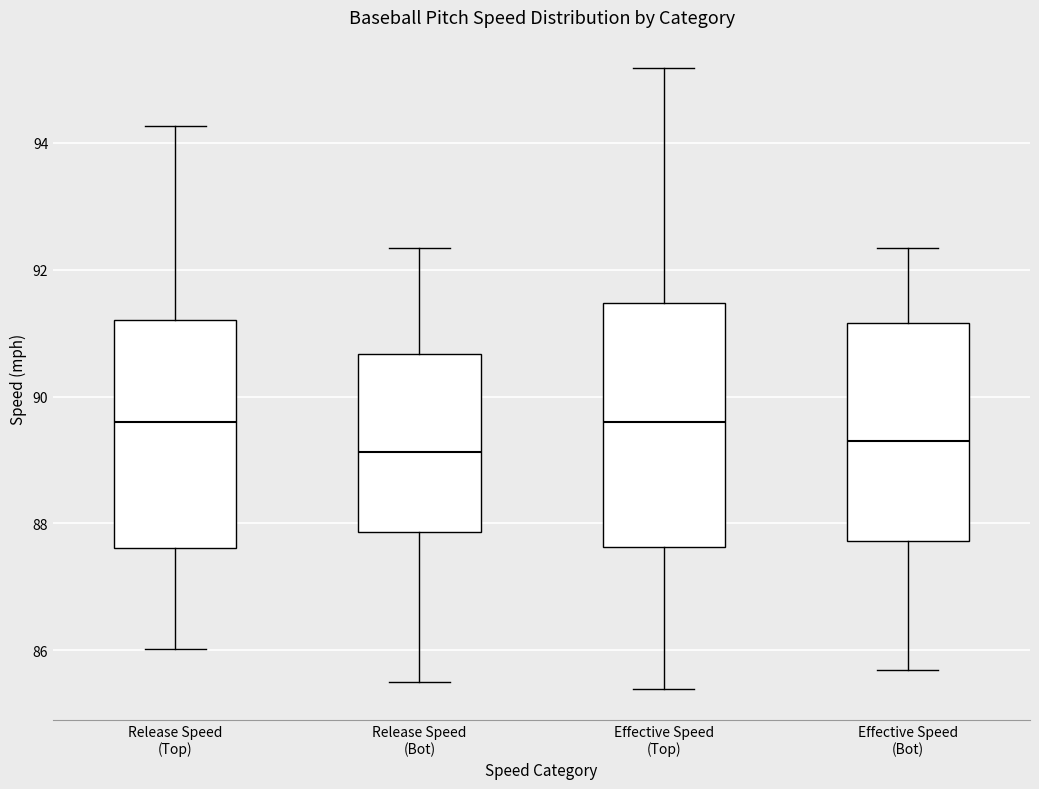

Reading left to right, read every box against the y-axis: the position of its median line, the range the box covers, and the ends of its whiskers. The values are not printed on the chart, so give them approximately, as read against the axis.

Release Speed (Top): median 89.6, box 87.6 to 91.2, whiskers 86.0 to 94.2
Release Speed (Bot): median 89.2, box 87.8 to 90.6, whiskers 85.6 to 92.4
Effective Speed (Top): median 89.6, box 87.6 to 91.4, whiskers 85.4 to 95.2
Effective Speed (Bot): median 89.2, box 87.8 to 91.2, whiskers 85.6 to 92.4